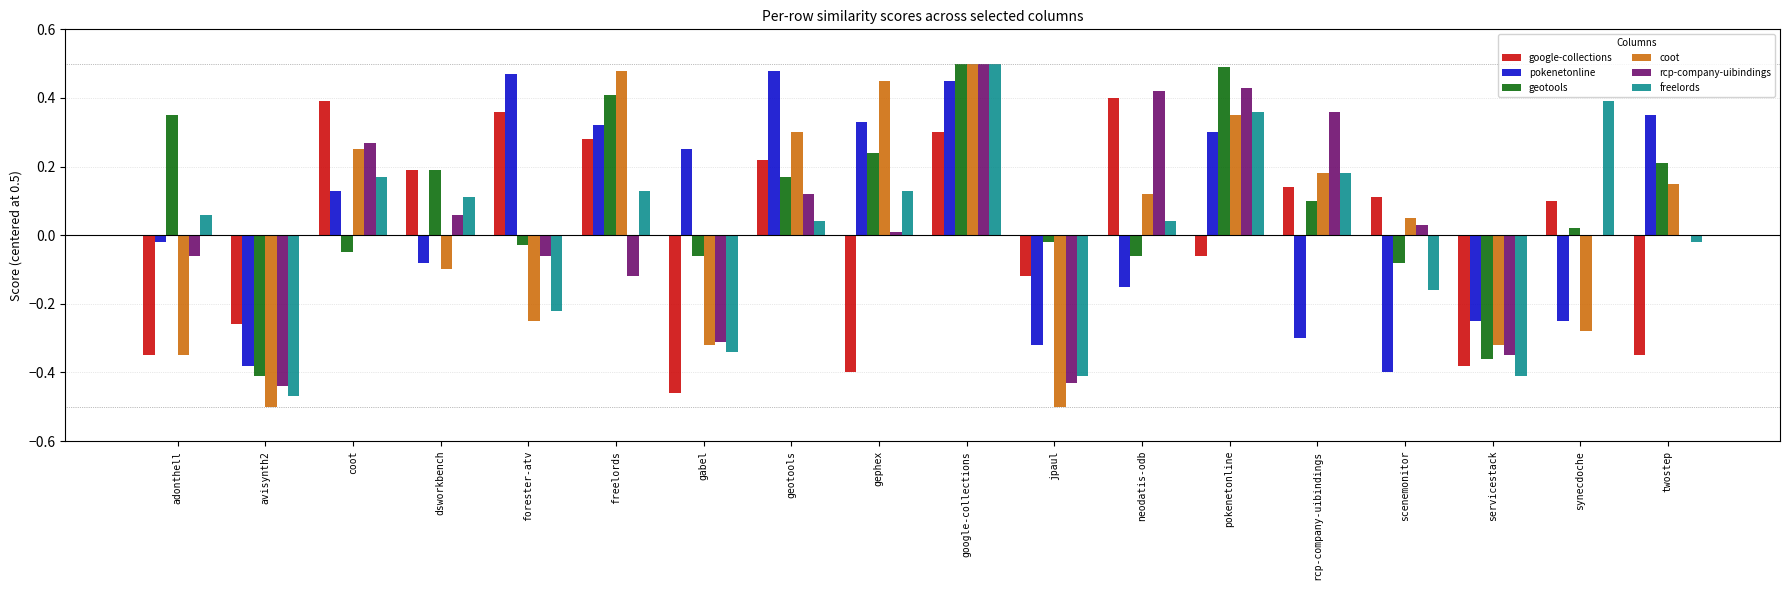

At which category is the sum across all series the highest?

google-collections